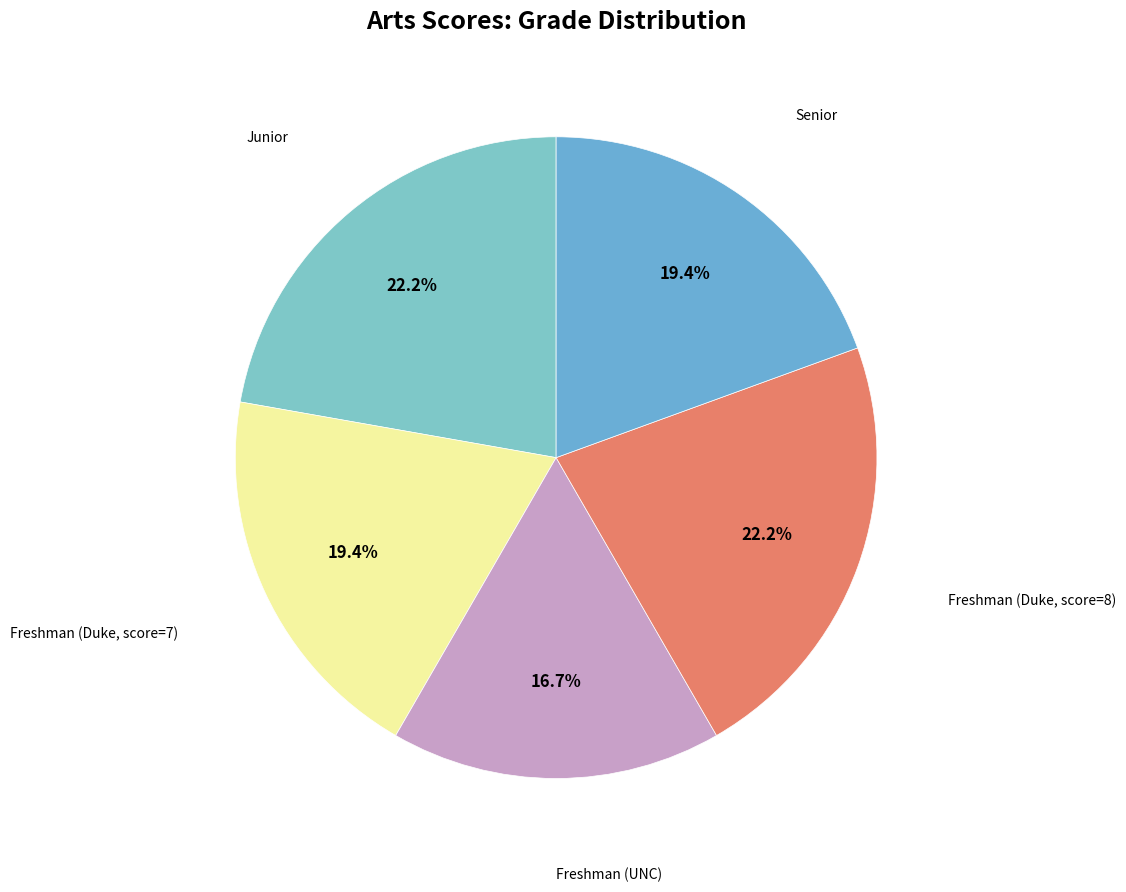

To the nearest percent, what is the average slice percentage?

20%